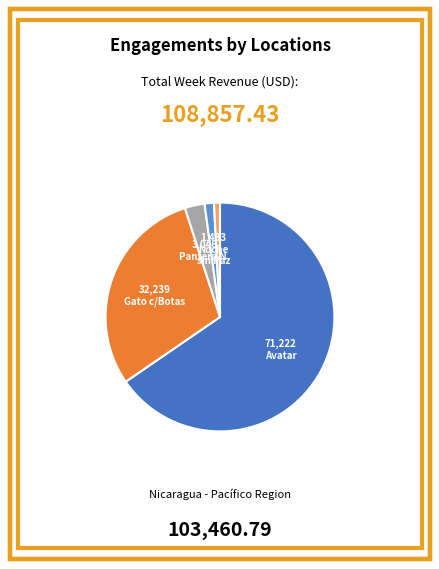

Does any single category account for the majority?

Yes